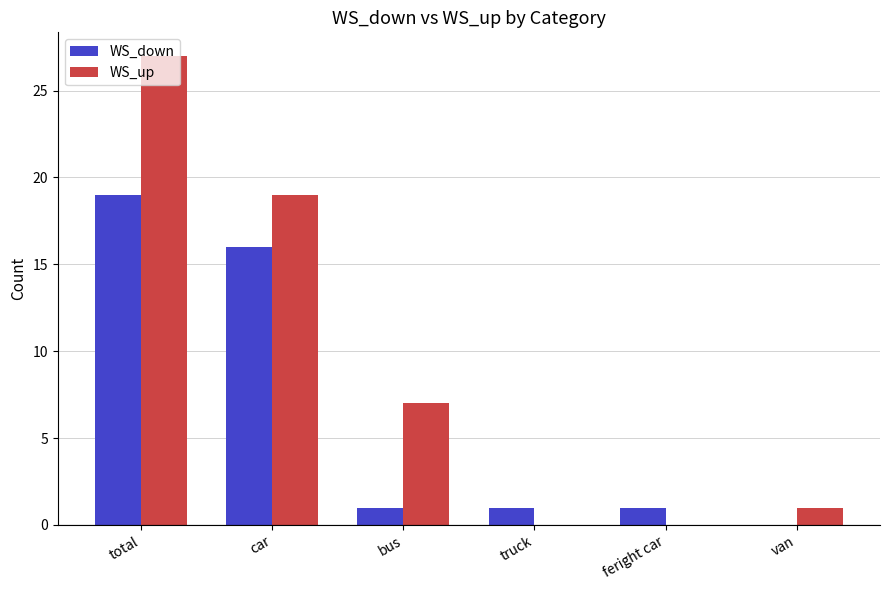

Reading left to right, transcribe all the data shown in this chart.

WS_down: total=19	car=16	bus=1	truck=1	feright car=1	van=0
WS_up: total=27	car=19	bus=7	truck=0	feright car=0	van=1